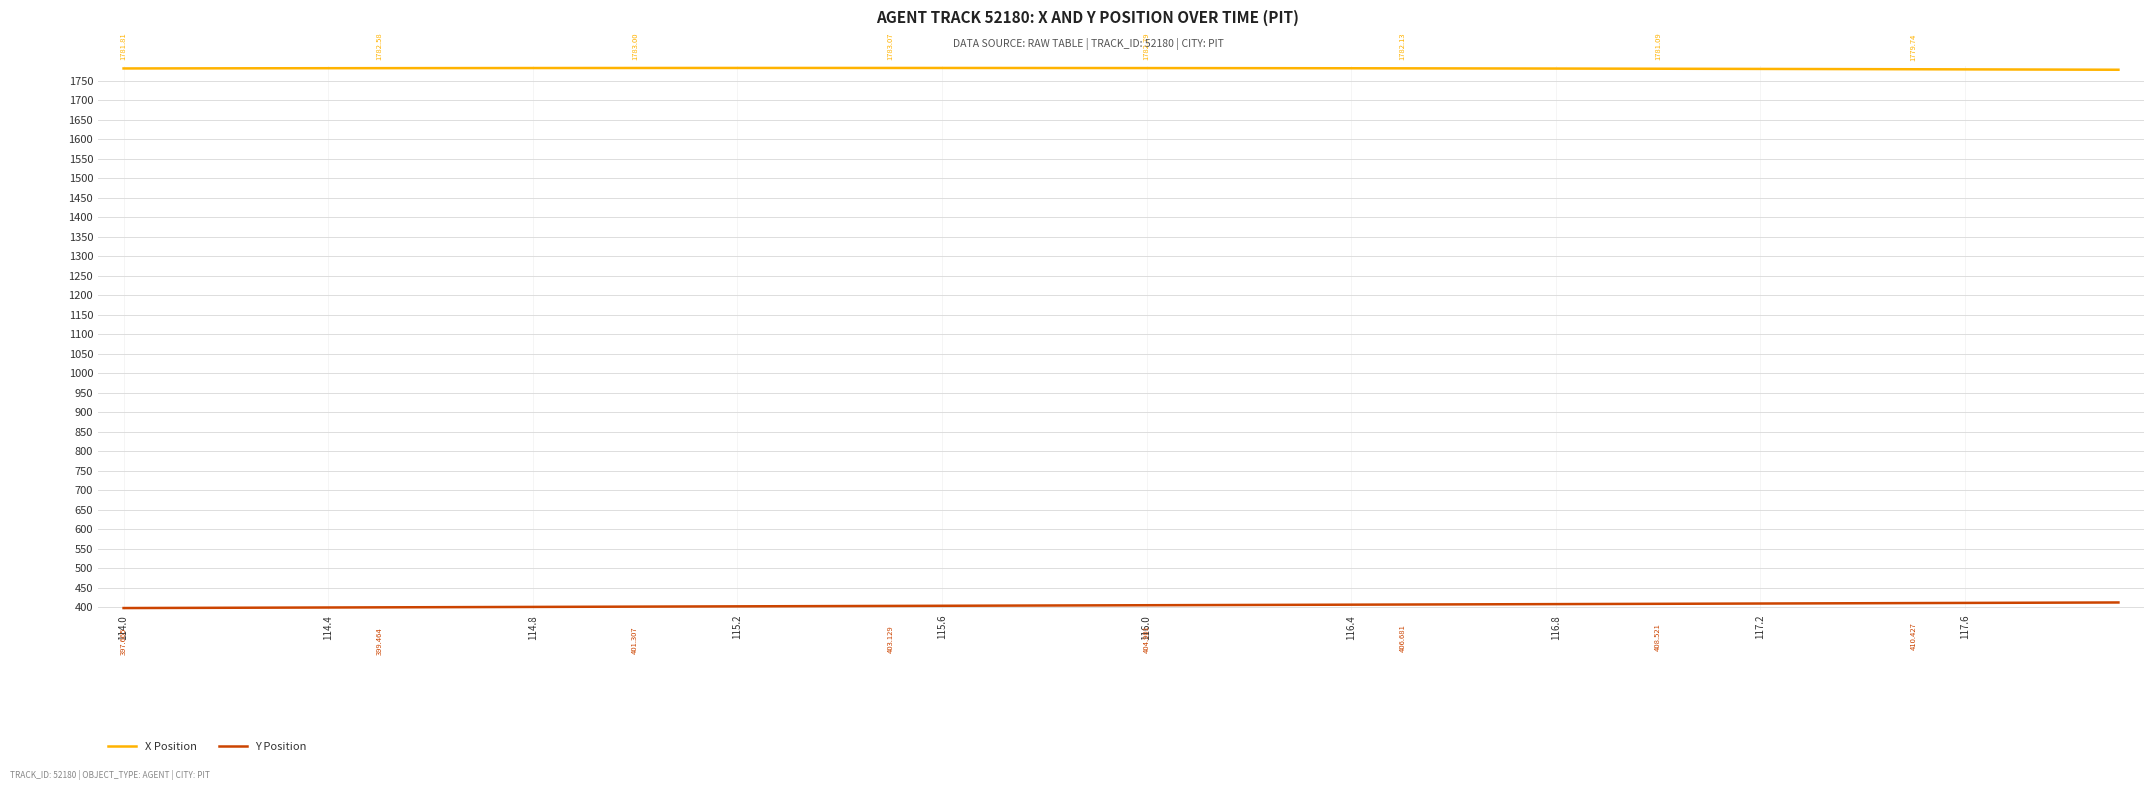

Rank the series by their maximum value, from lowest to highest.

Y Position, X Position